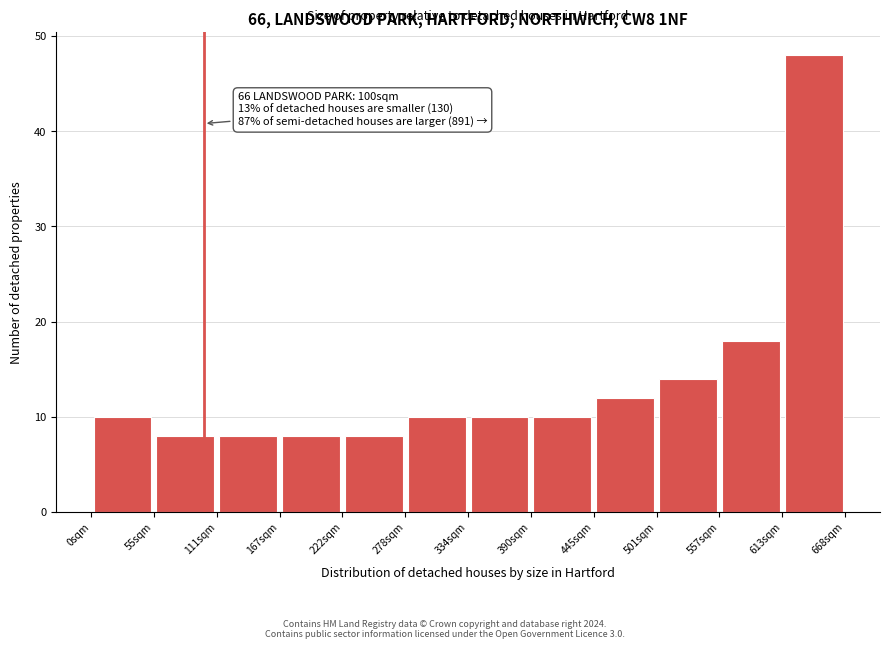

Which range on the x-axis has the tallest bar?

610 to 670